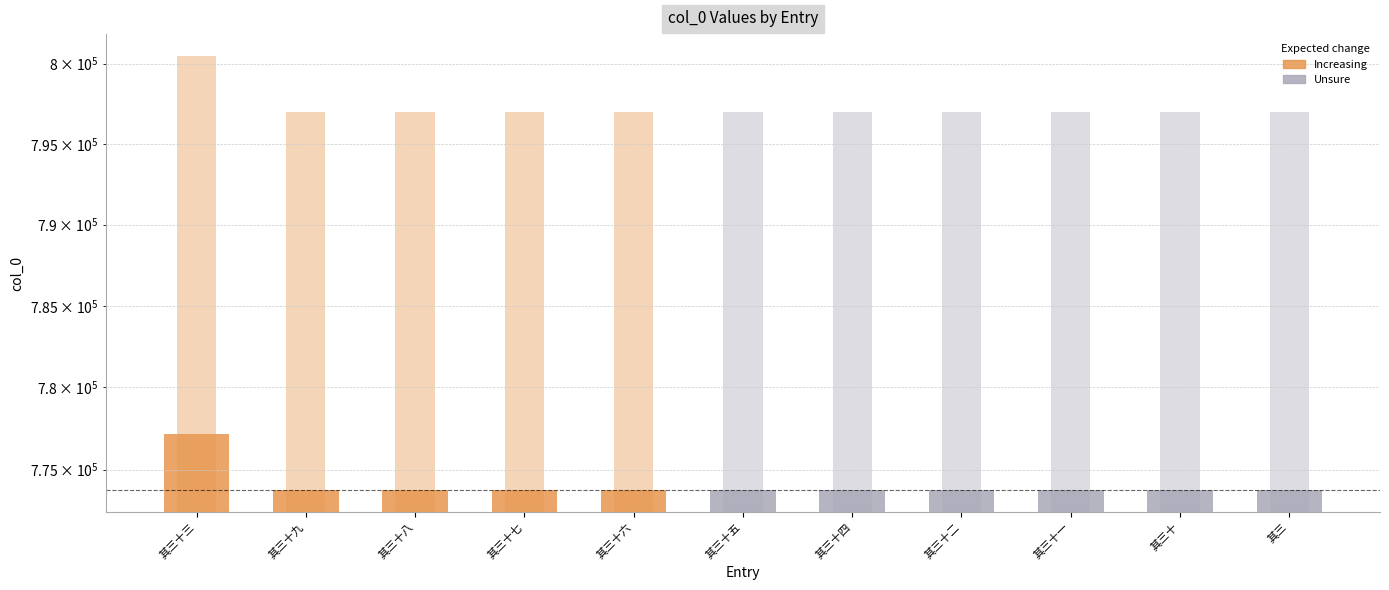

Between 其三十三 and 其三十八, which is larger?

其三十三